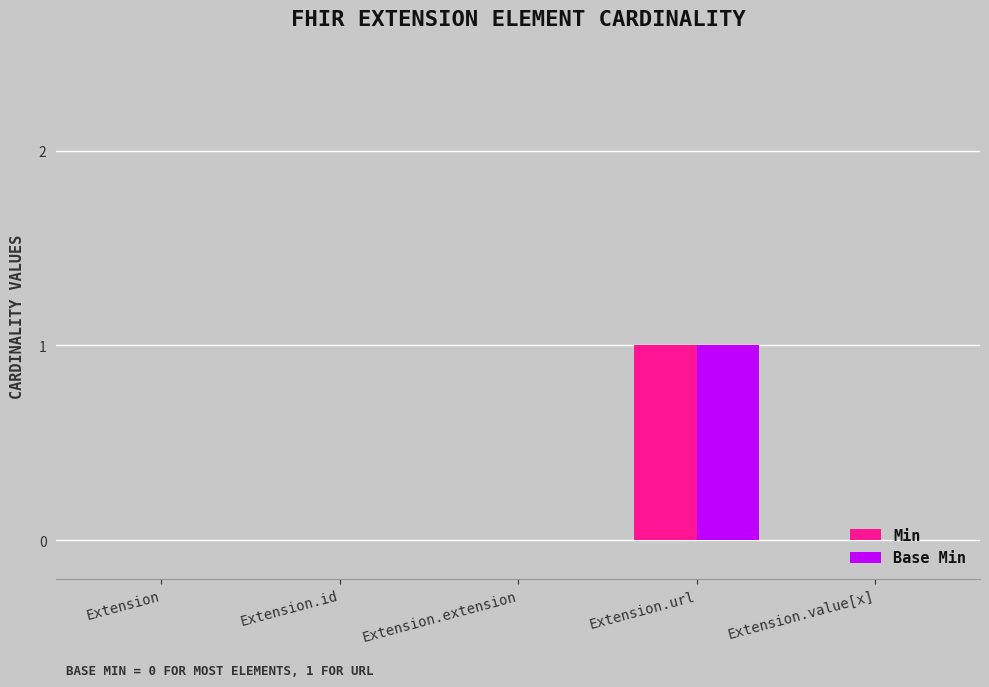

At which category is the sum across all series the highest?

Extension.url